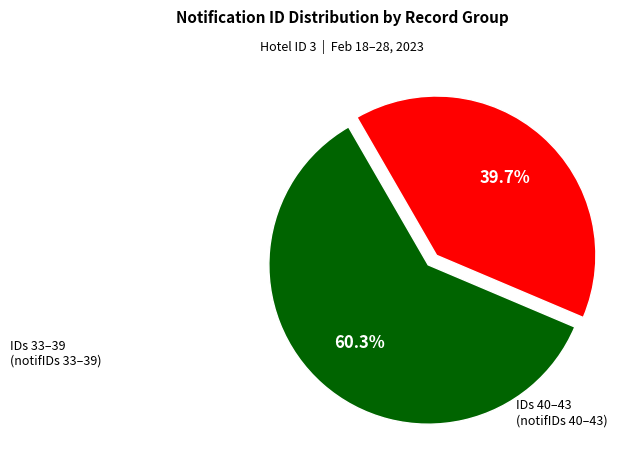

Is there a majority slice in this chart?

Yes